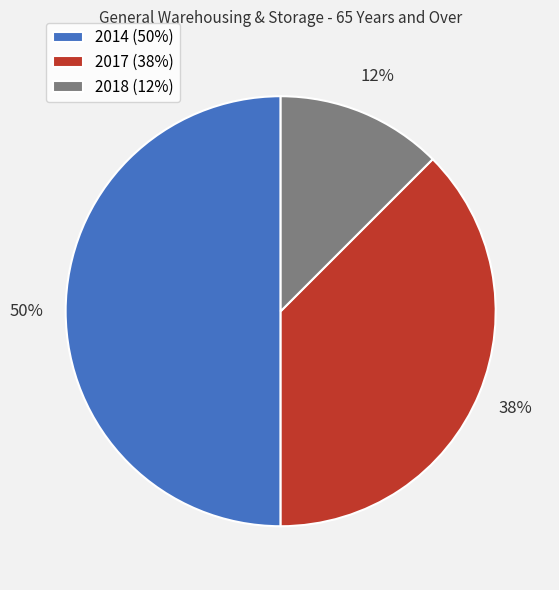

What percentage is the 2014 (50%) slice, to the nearest percent?

50%